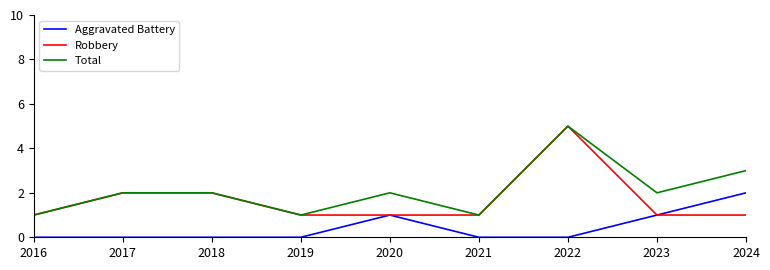

True or false: Total and Aggravated Battery intersect in this chart.

False